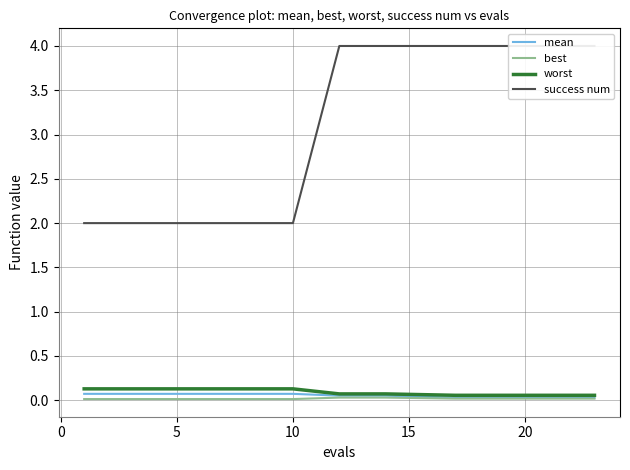

What is the lowest value of the success num series?

2.0